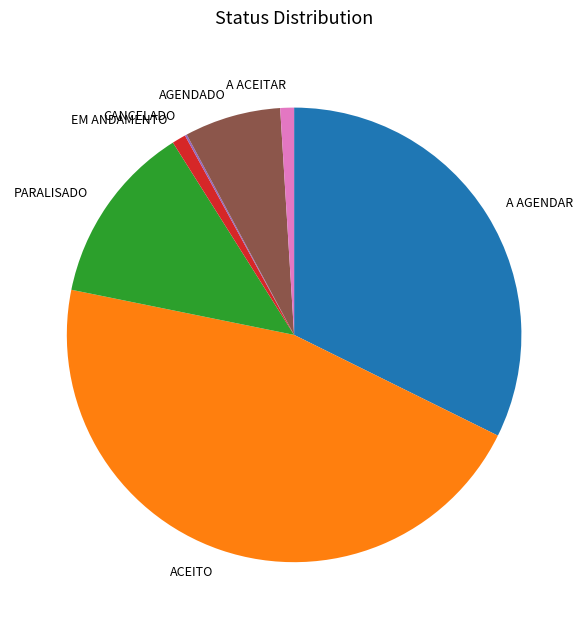

Which slice is the largest?

ACEITO